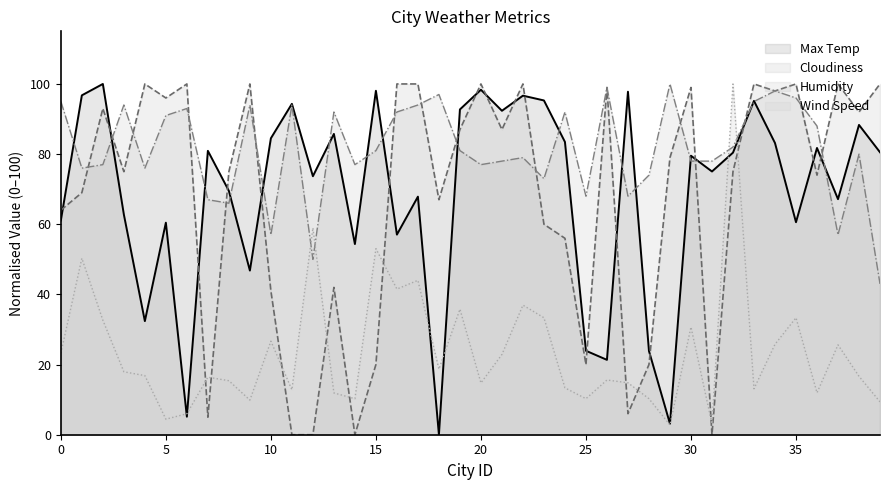

Reading right to left, extract all data points from this chart.

Max Temp: 80.5	88.3	67.2	81.8	60.6	83.2	95.2	80.4	75.0	79.5	3.1	23.9	97.8	21.3	23.9	83.5	95.3	96.7	92.4	98.3	92.7	0.0	67.9	57.1	98.1	54.4	85.8	73.7	94.3	84.5	46.8	69.5	80.9	5.1	60.5	32.4	62.8	100.0	96.8	61.1
Humidity: 43.0	80.0	57.0	88.0	96.0	98.0	95.0	82.0	78.0	78.0	100.0	74.0	68.0	99.0	68.0	92.0	73.0	79.0	78.0	77.0	81.0	97.0	94.0	92.0	81.0	77.0	92.0	50.0	94.0	57.0	94.0	66.0	67.0	93.0	91.0	76.0	94.0	77.0	76.0	95.0
Cloudiness: 100.0	92.0	100.0	74.0	100.0	98.0	100.0	75.0	0.0	99.0	79.0	20.0	6.0	99.0	20.0	56.0	60.0	100.0	87.0	100.0	87.0	67.0	100.0	100.0	20.0	0.0	42.0	0.0	0.0	41.0	100.0	75.0	5.0	100.0	96.0	100.0	75.0	93.0	69.0	64.0
Wind Speed: 9.4	16.7	25.6	12.0	33.3	25.8	13.1	100.0	3.1	30.7	2.8	10.3	14.8	15.6	10.3	13.4	33.3	36.9	22.9	14.8	35.8	18.7	44.0	41.5	53.0	10.3	11.9	59.0	12.8	26.7	9.9	15.4	16.4	6.0	4.4	16.8	17.9	32.7	50.3	23.2